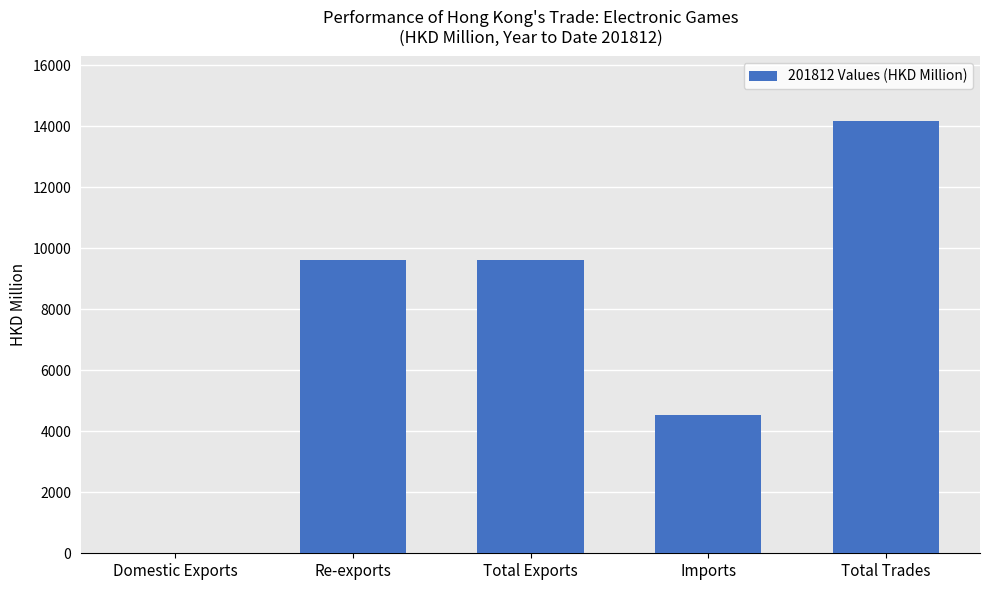

The value at Imports is 4542.7. True or false?

True